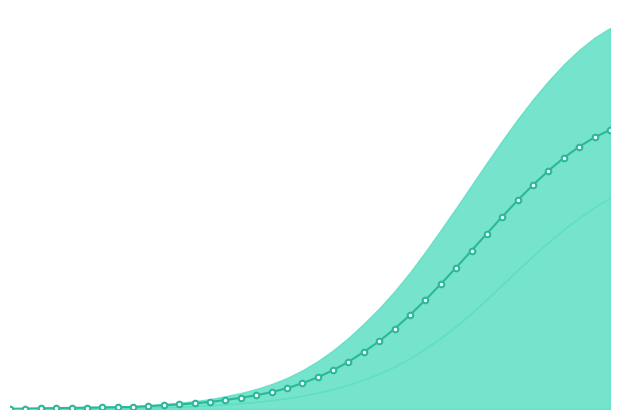

What is the value of the 40th point from the left?

594792